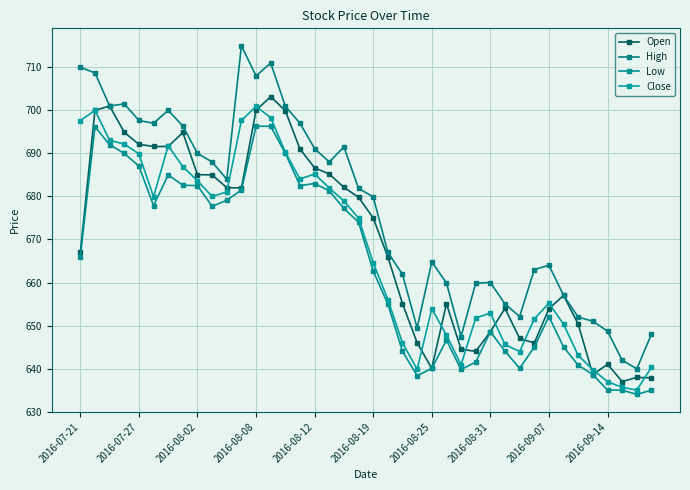

How many lines are shown in the chart?

4